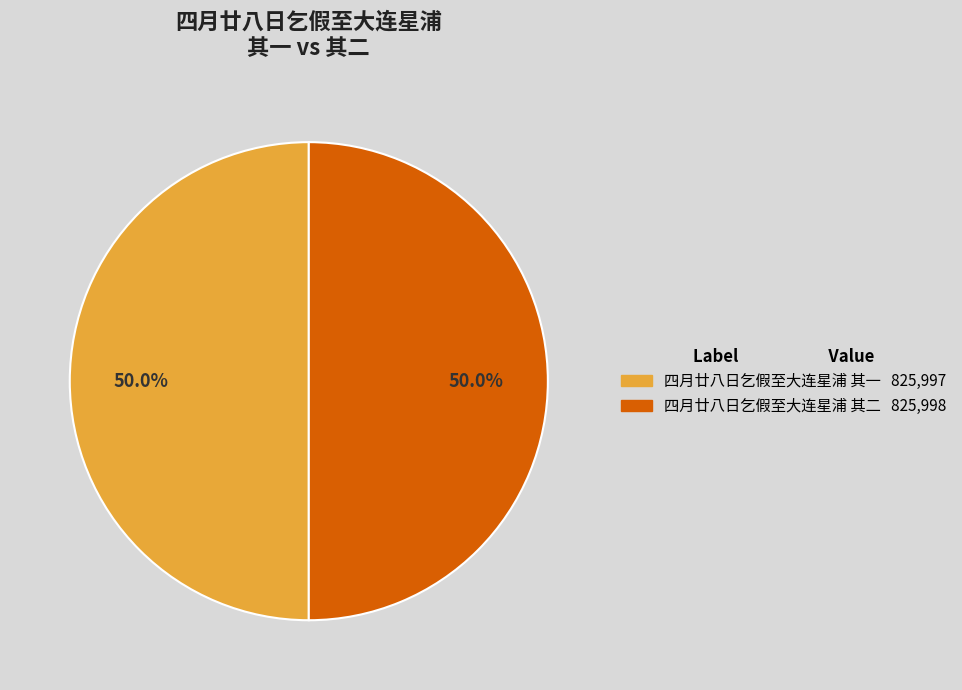

To the nearest percent, what is the combined percentage of 四月廿八日乞假至大连星浦 其一 and 四月廿八日乞假至大连星浦 其二?

100%